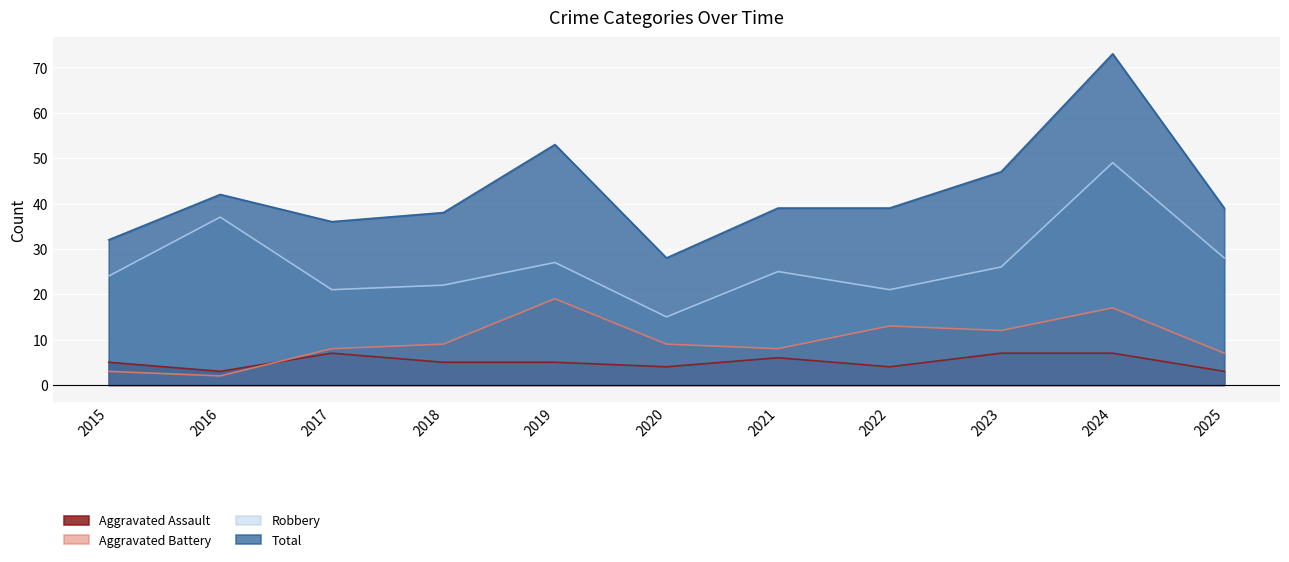

Is it true that Total equals 28 at 2020?

True